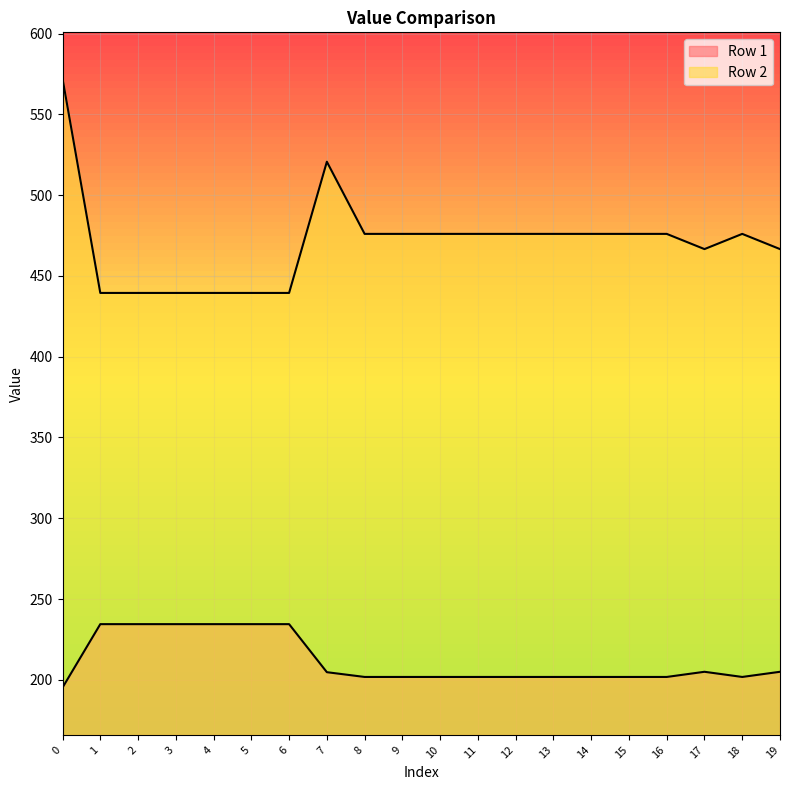

What is the difference between the maximum and minimum values in the Row 2 series?

132.7